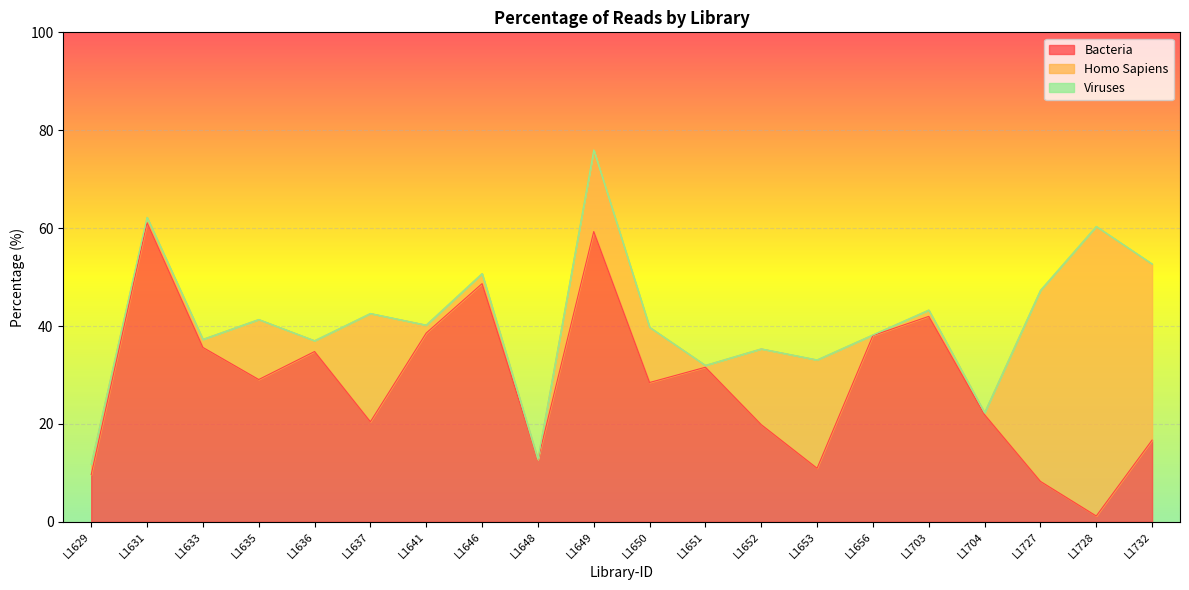

True or false: Viruses has a value of 0.0 at L1629.

True